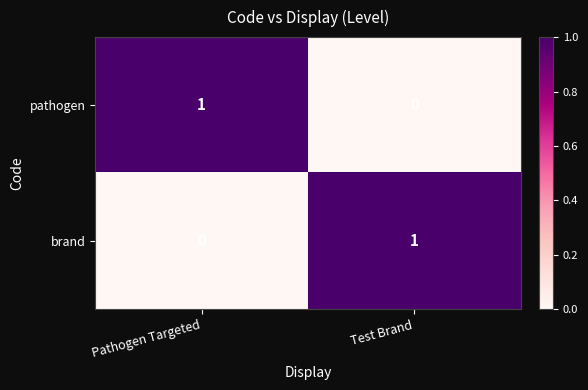

Reading right to left, transcribe all the data shown in this chart.

pathogen: 0	1
brand: 1	0